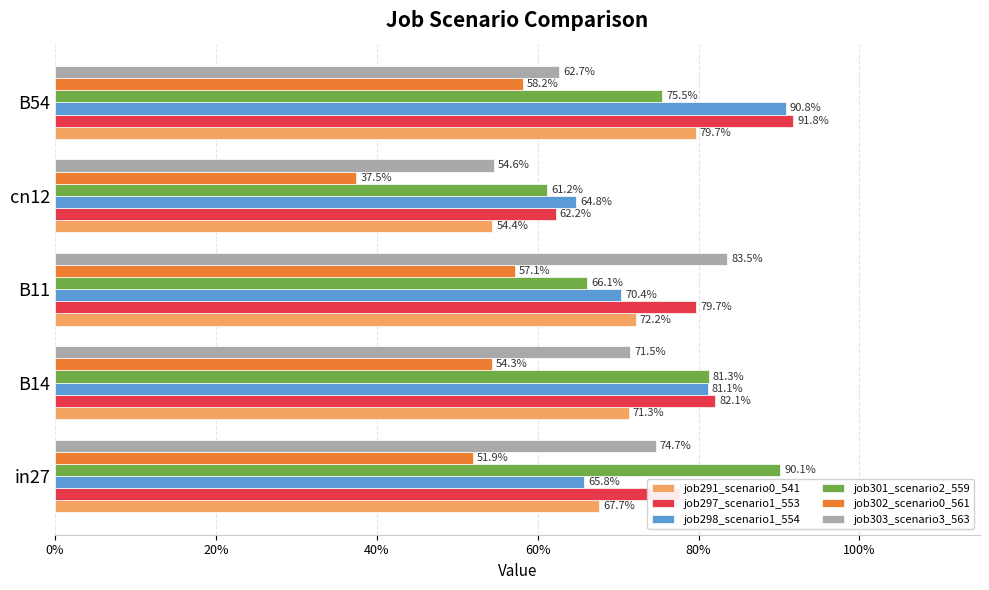

Which series has the largest total across all categories?

job297_scenario1_553